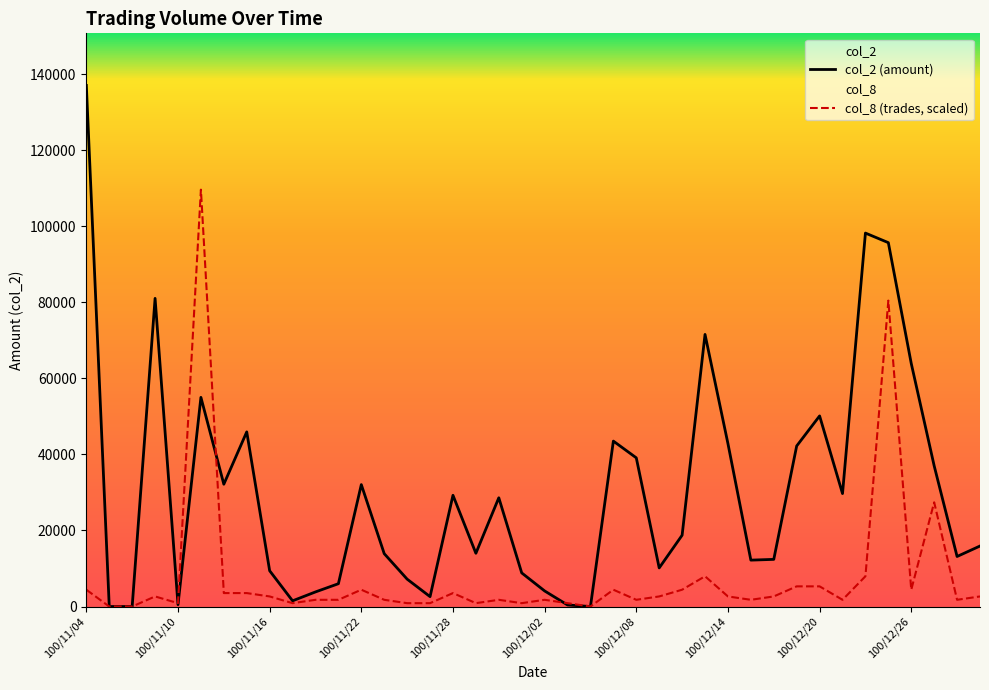

Which category has the highest value in the col_2 (amount) series?

100/11/04